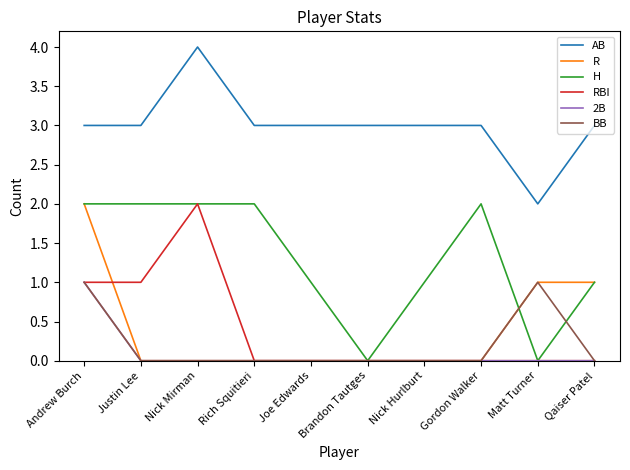

Which label corresponds to the largest value in the chart?

Nick Mirman